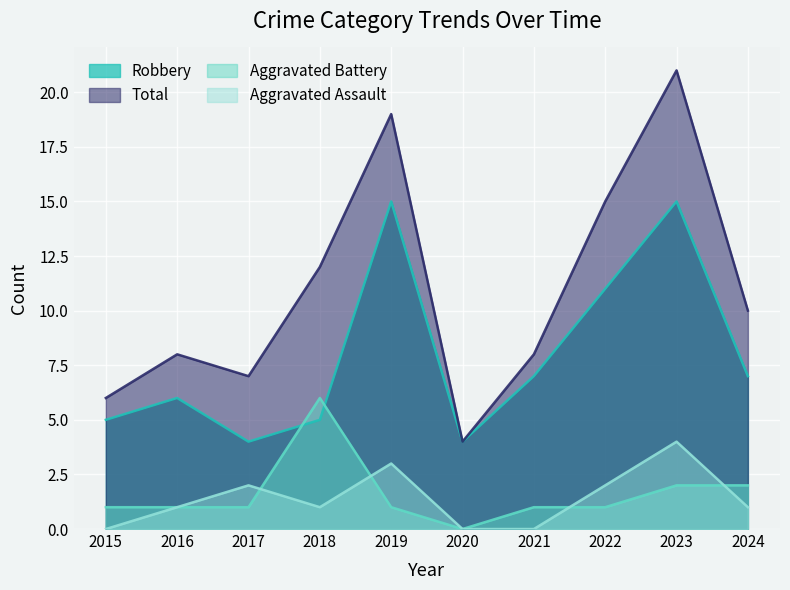

What is the lowest value of the Total series?

4